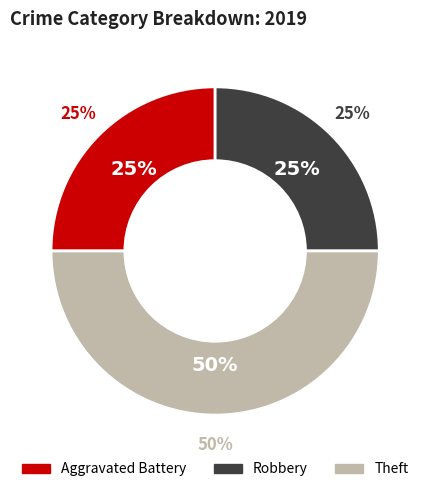

To the nearest percent, what is the difference between the Aggravated Battery and Theft slice percentages?

25%